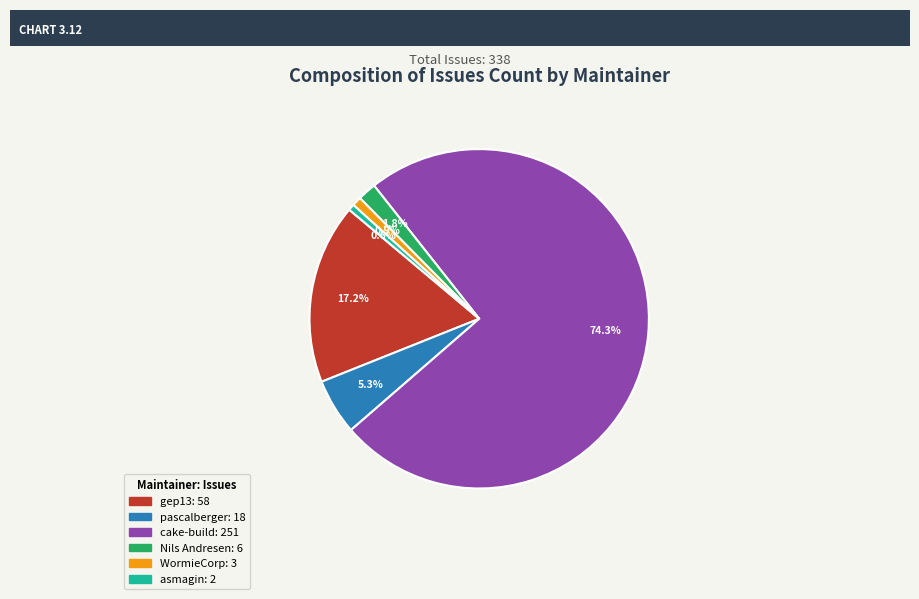

How many segments does this pie chart have?

6